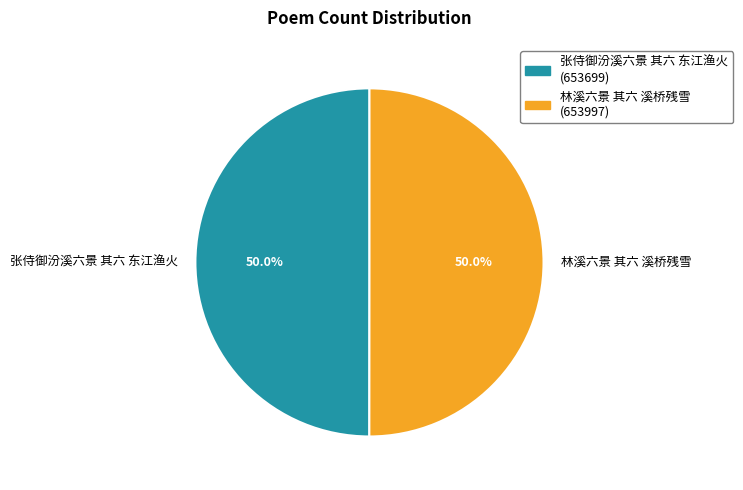

To the nearest percent, what percentage of the pie is 张侍御汾溪六景 其六 东江渔火?

50%